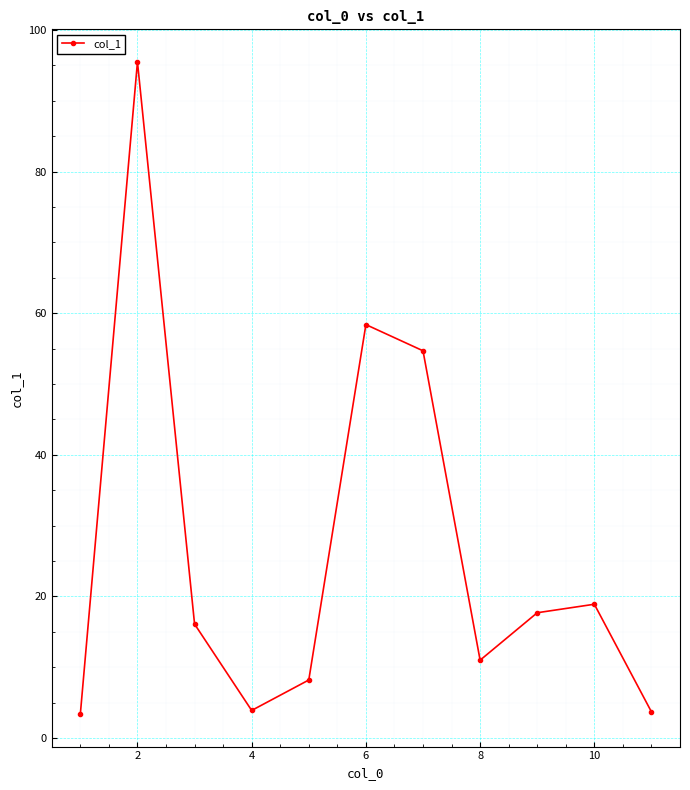

What is the smallest value displayed?

3.4